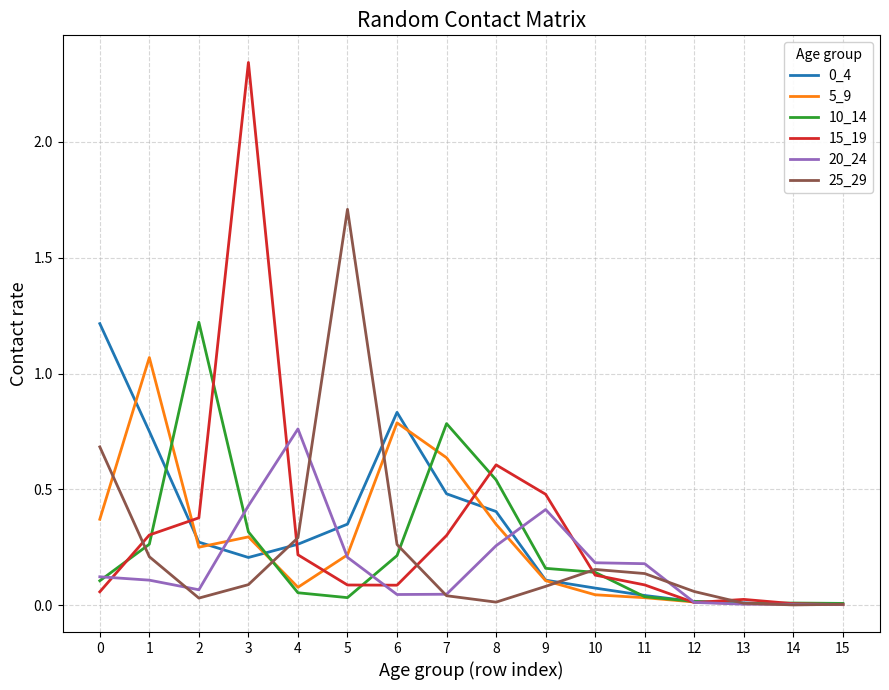

At which category is the sum across all series the highest?

3